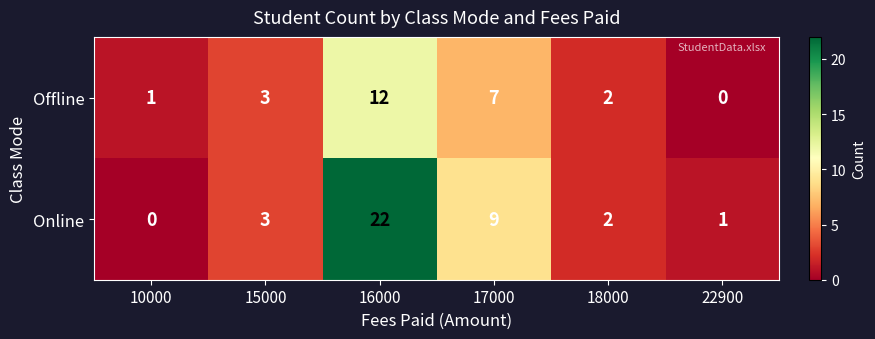

Reading left to right, what are all the values shown in this chart?

Offline: 1	3	12	7	2	0
Online: 0	3	22	9	2	1